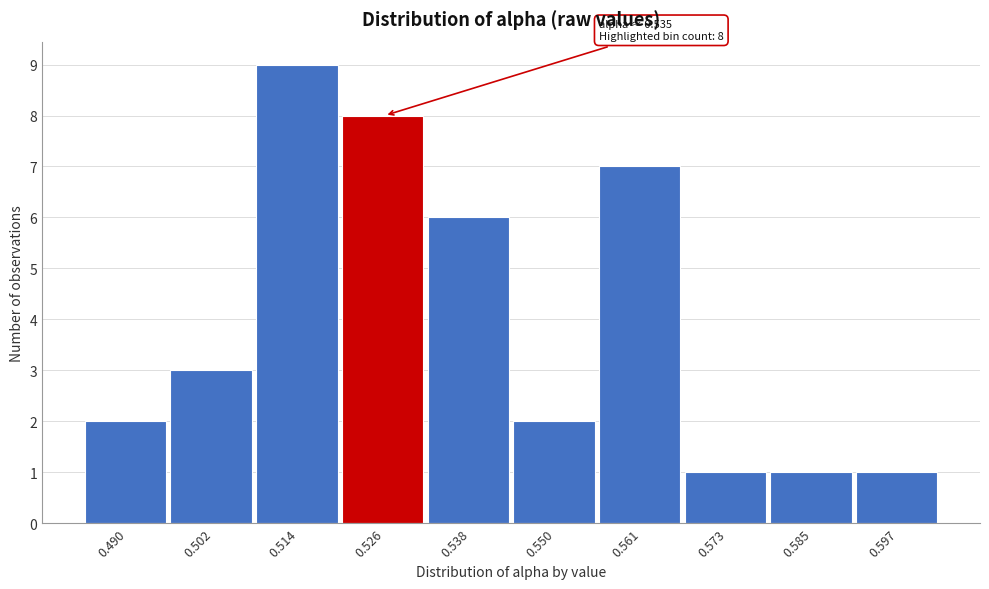

Reading left to right, what are all the values shown in this chart?

2	3	9	8	6	2	7	1	1	1